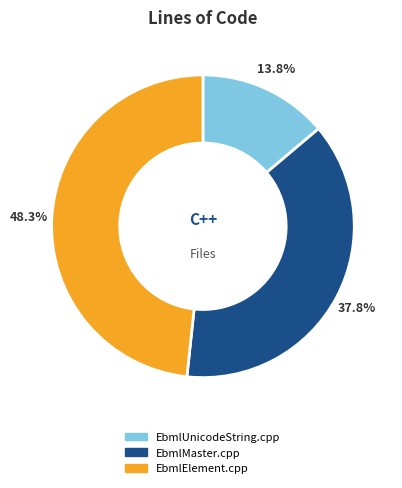

To the nearest percent, what portion does EbmlUnicodeString.cpp represent?

14%